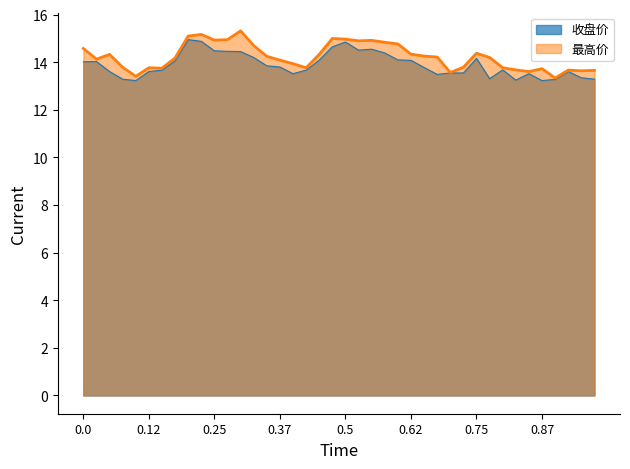

What is the smallest value displayed?

13.2